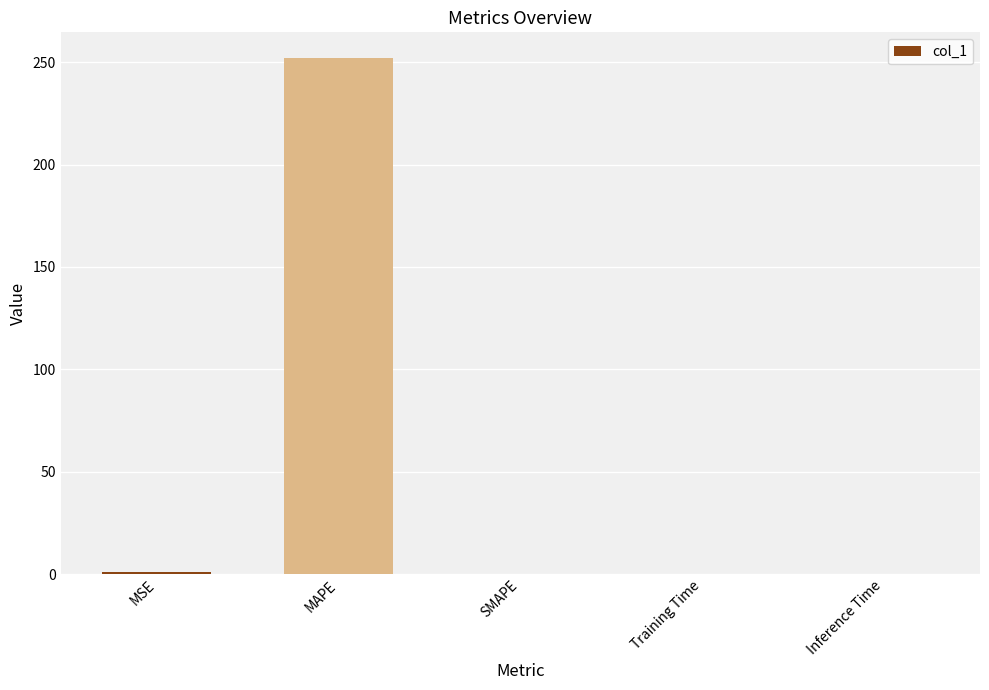

What is the sum of all values?

253.0